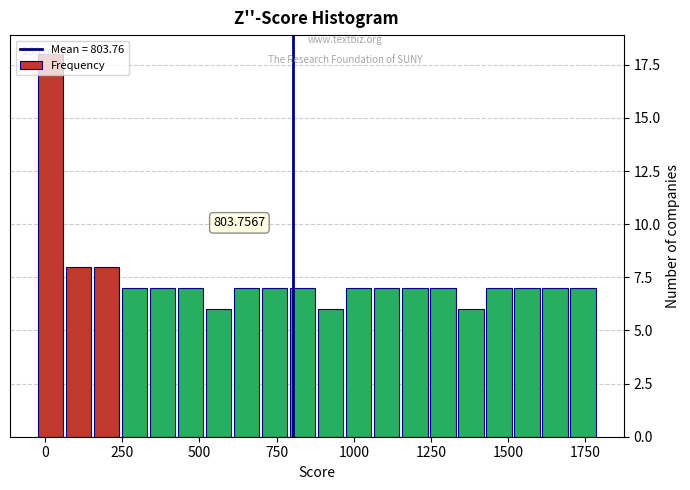

Read against the x-axis, roughly where is the centre of the tallest bar?

0